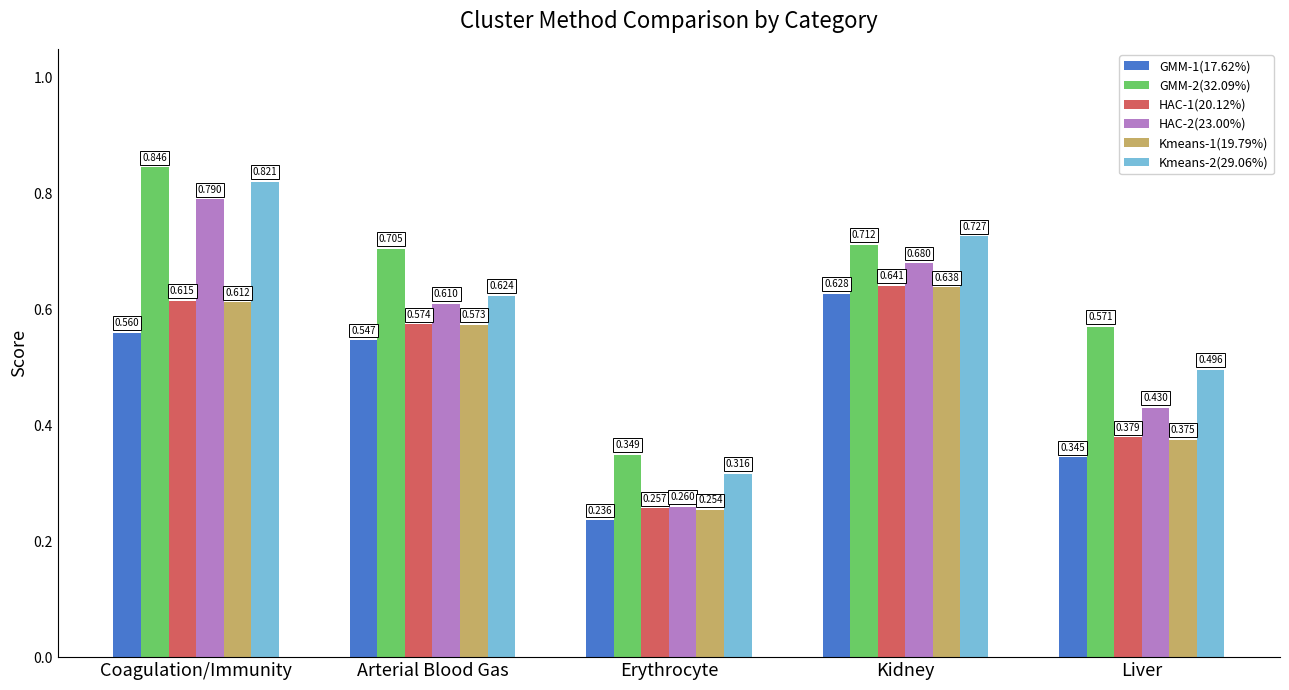

How many categories are shown in the chart?

5